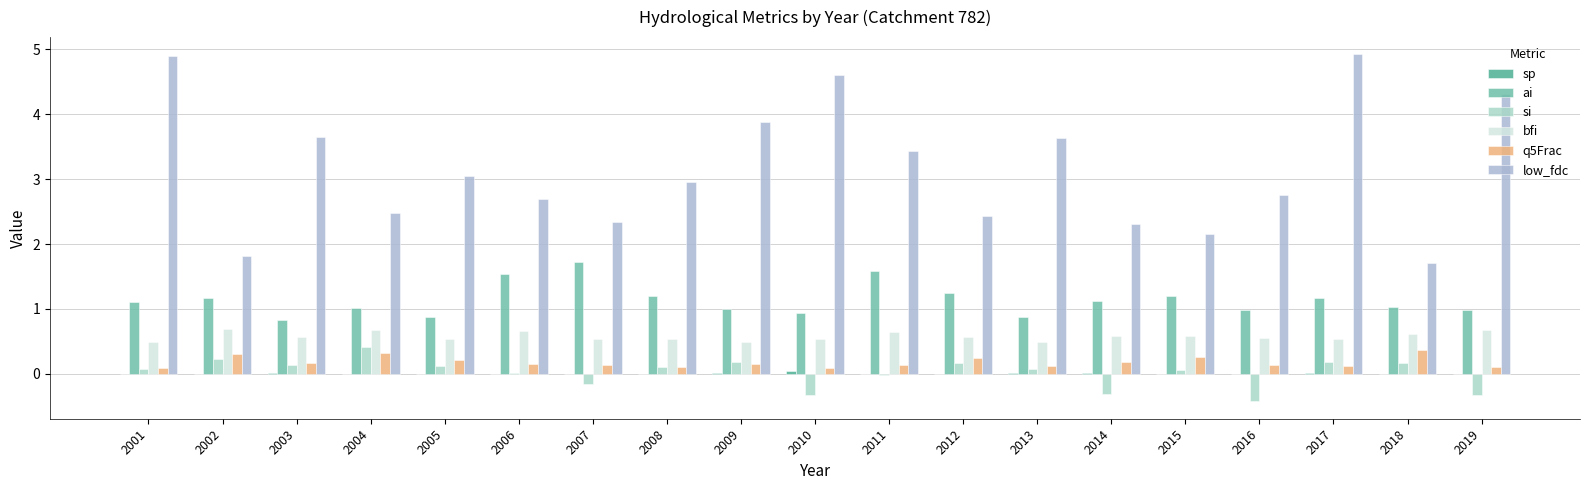

How many values in the low_fdc series exceed 2?

17